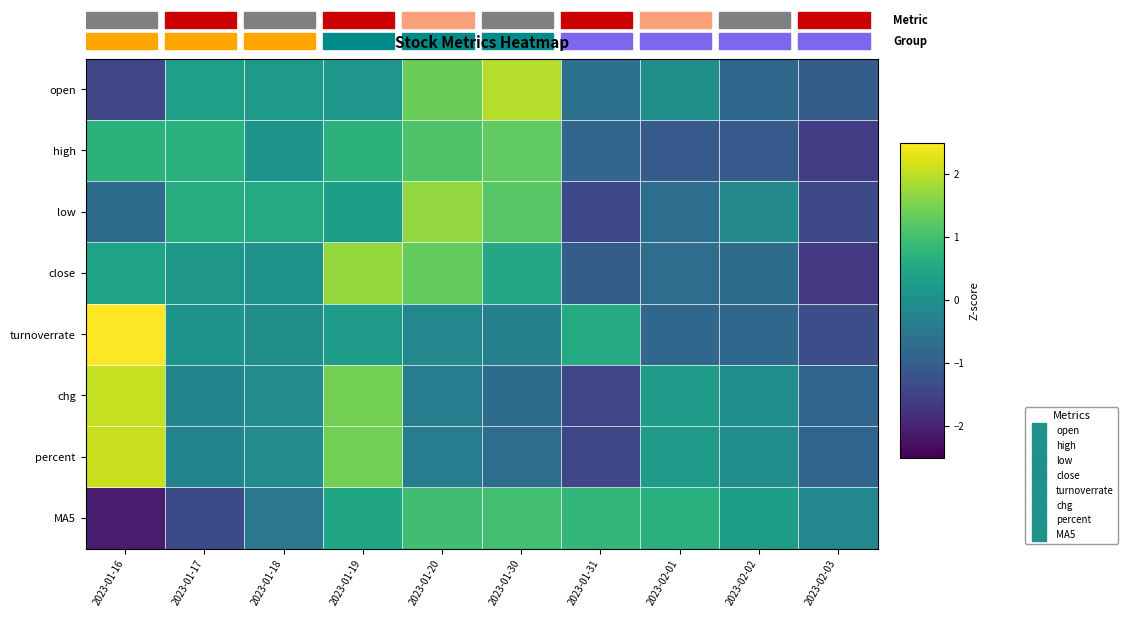

Which series has the largest range (max minus min)?

turnoverrate